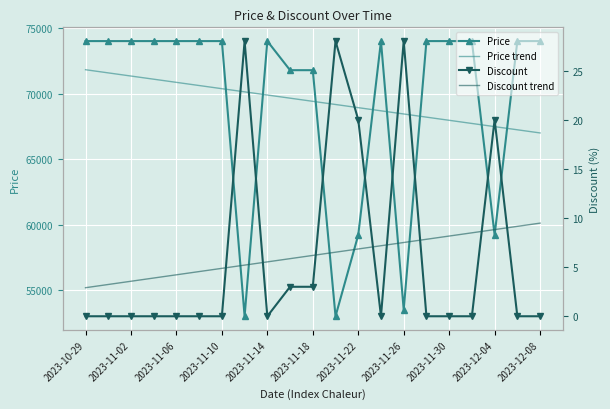

After their last crossing, which series has the higher values: Price or Price trend?

Price